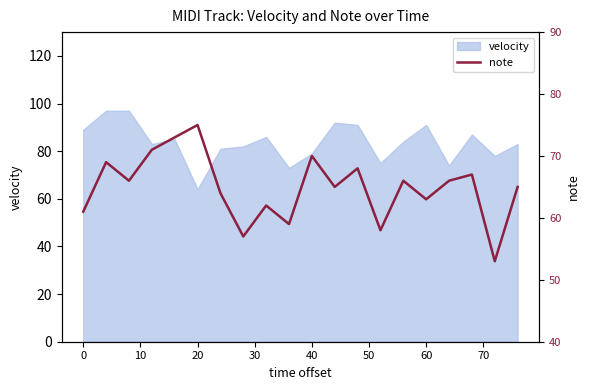

Reading left to right, what are all the values shown in this chart?

61	69	66	71	73	75	64	57	62	59	70	65	68	58	66	63	66	67	53	65